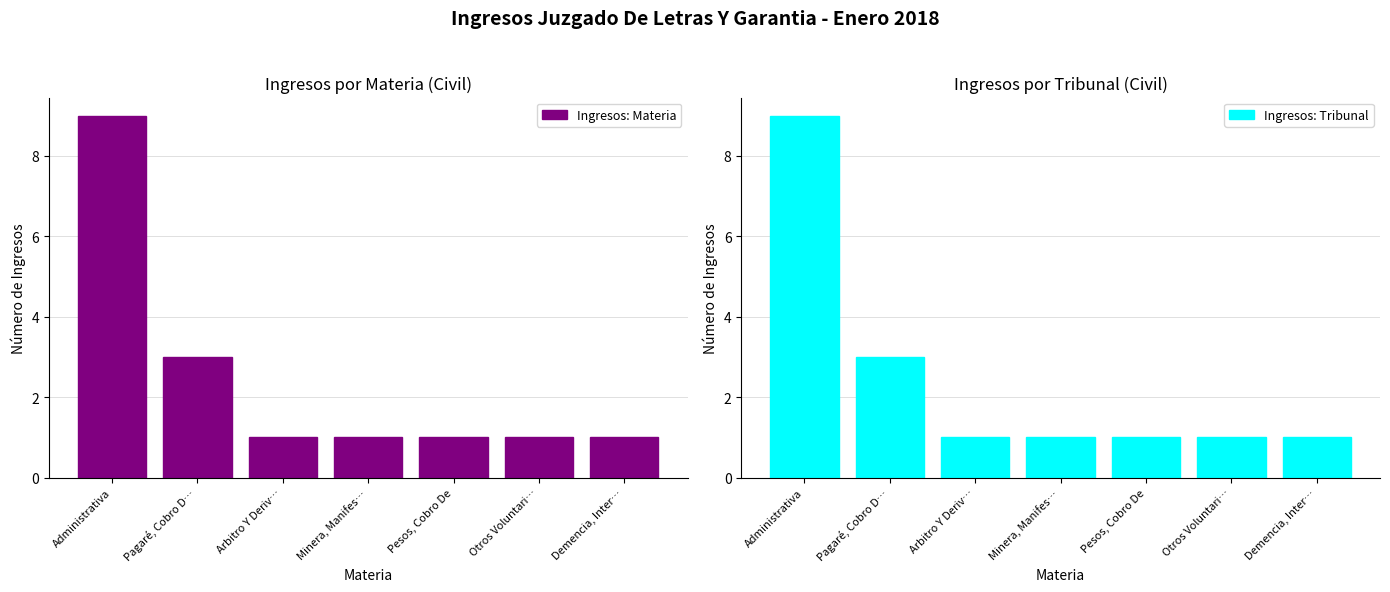

Which has a higher value, Administrativa or Otros Voluntari…?

Administrativa